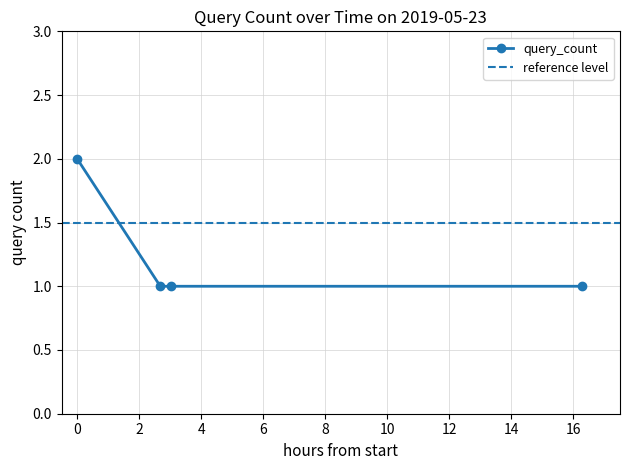

How many lines are shown in the chart?

1